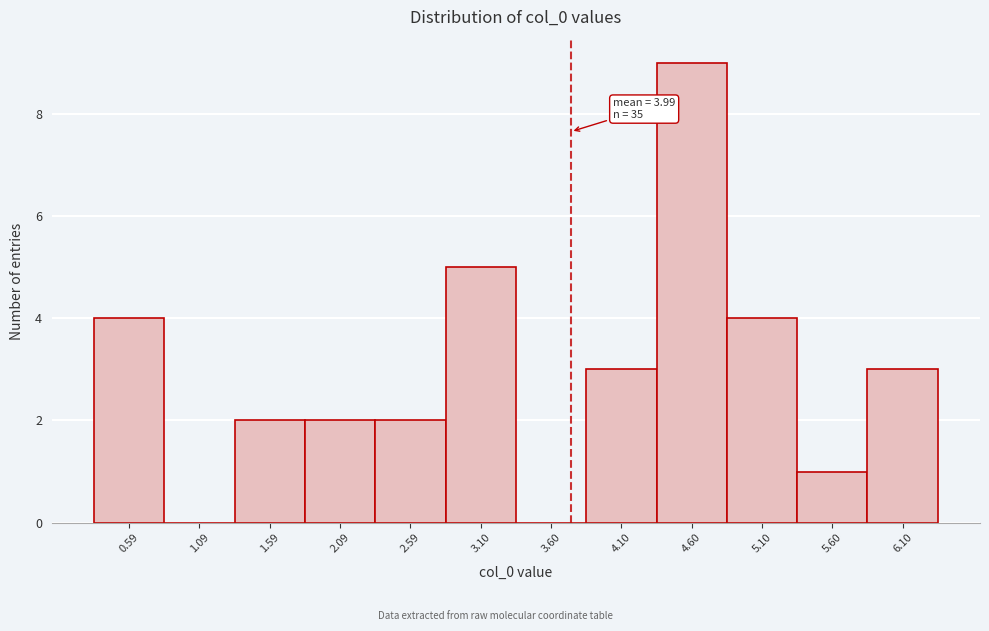

Reading left to right, list all the values displayed in this chart.

0.59=4	1.09=0	1.59=2	2.09=2	2.59=2	3.10=5	3.60=0	4.10=3	4.60=9	5.10=4	5.60=1	6.10=3